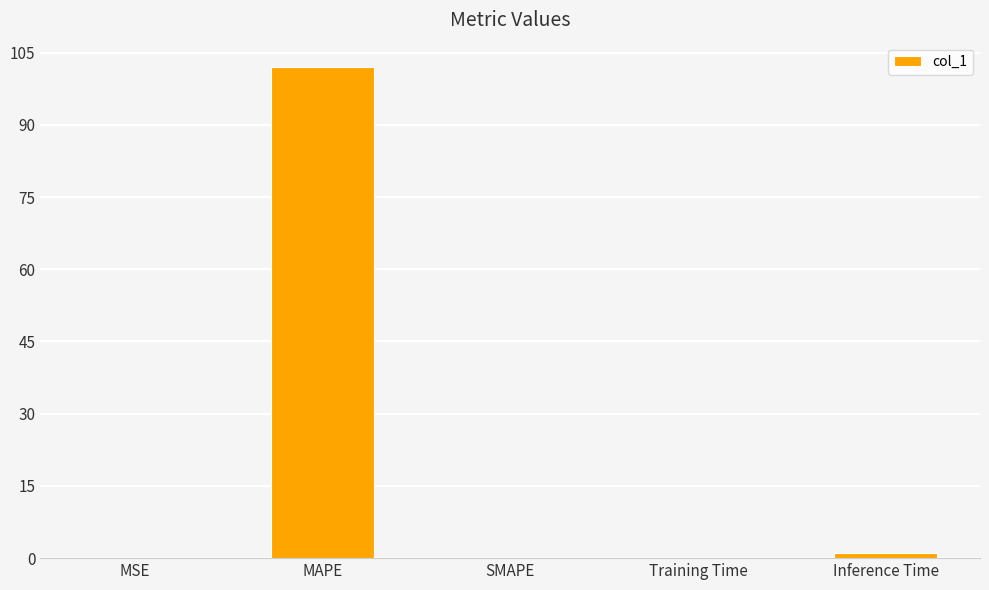

The chart shows a value of 50.0 at MAPE. True or false?

False